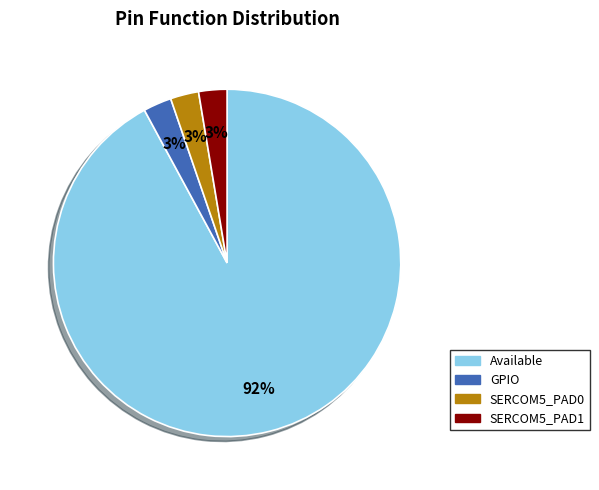

Is it true that SERCOM5_PAD0 is 17% of the pie?

False